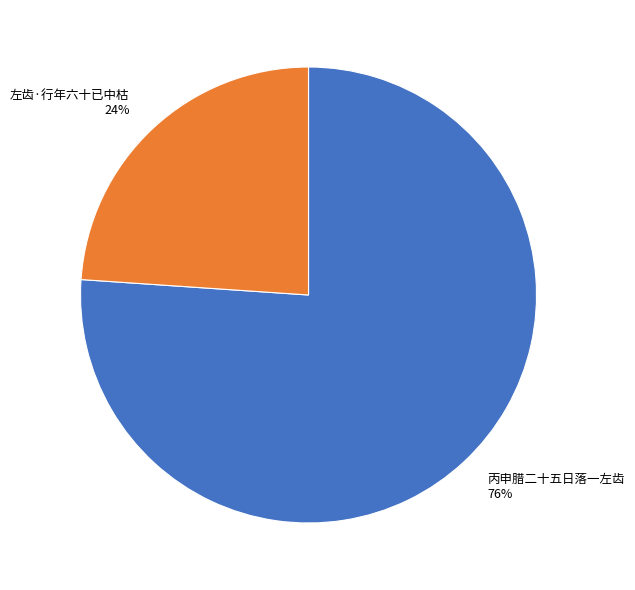

Combined, do 左齿·行年六十已中枯 and 丙申腊二十五日落一左齿 account for over 50%?

Yes